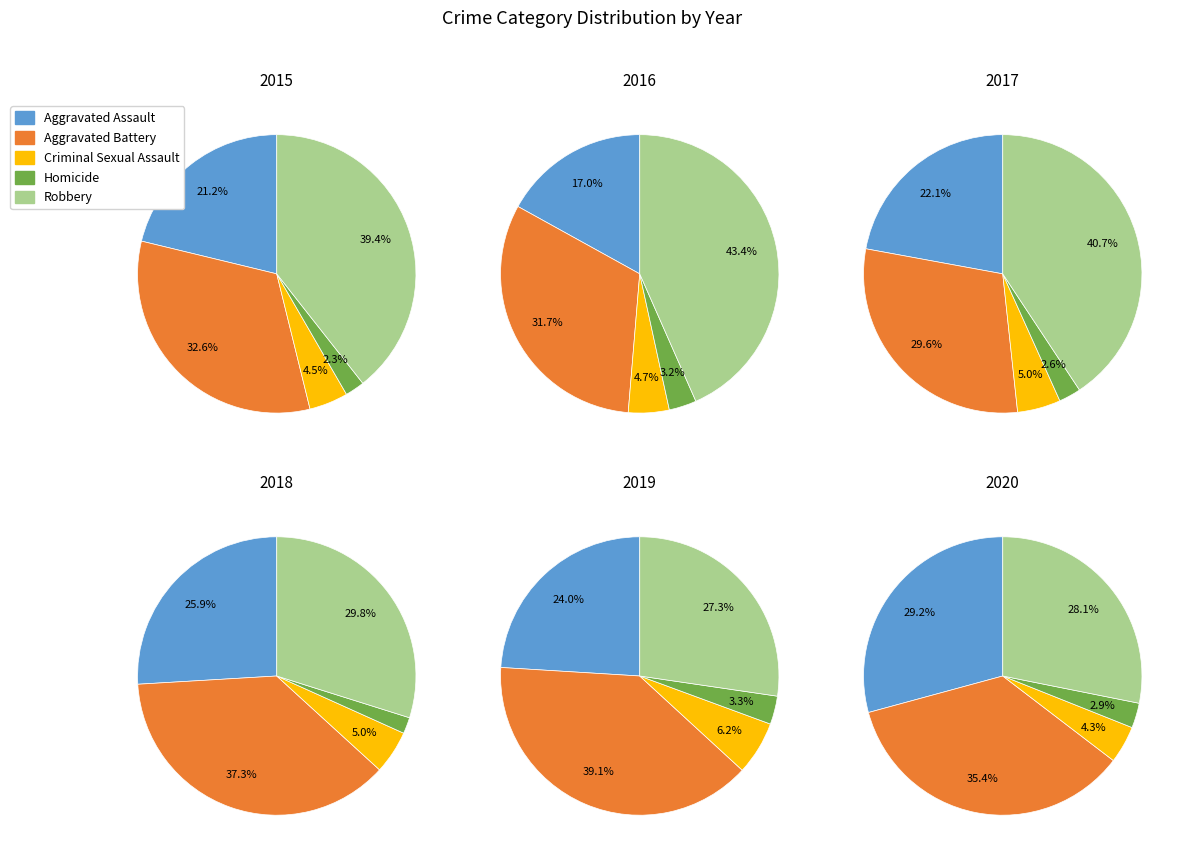

The Aggravated Battery slice represents 35% of the pie. True or false?

True